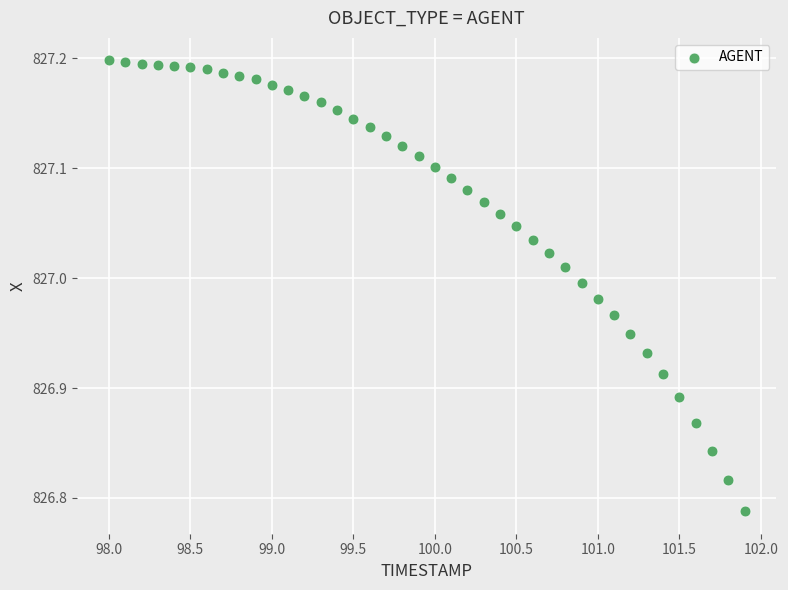

What is the range of X values (max minus min)?

3.9